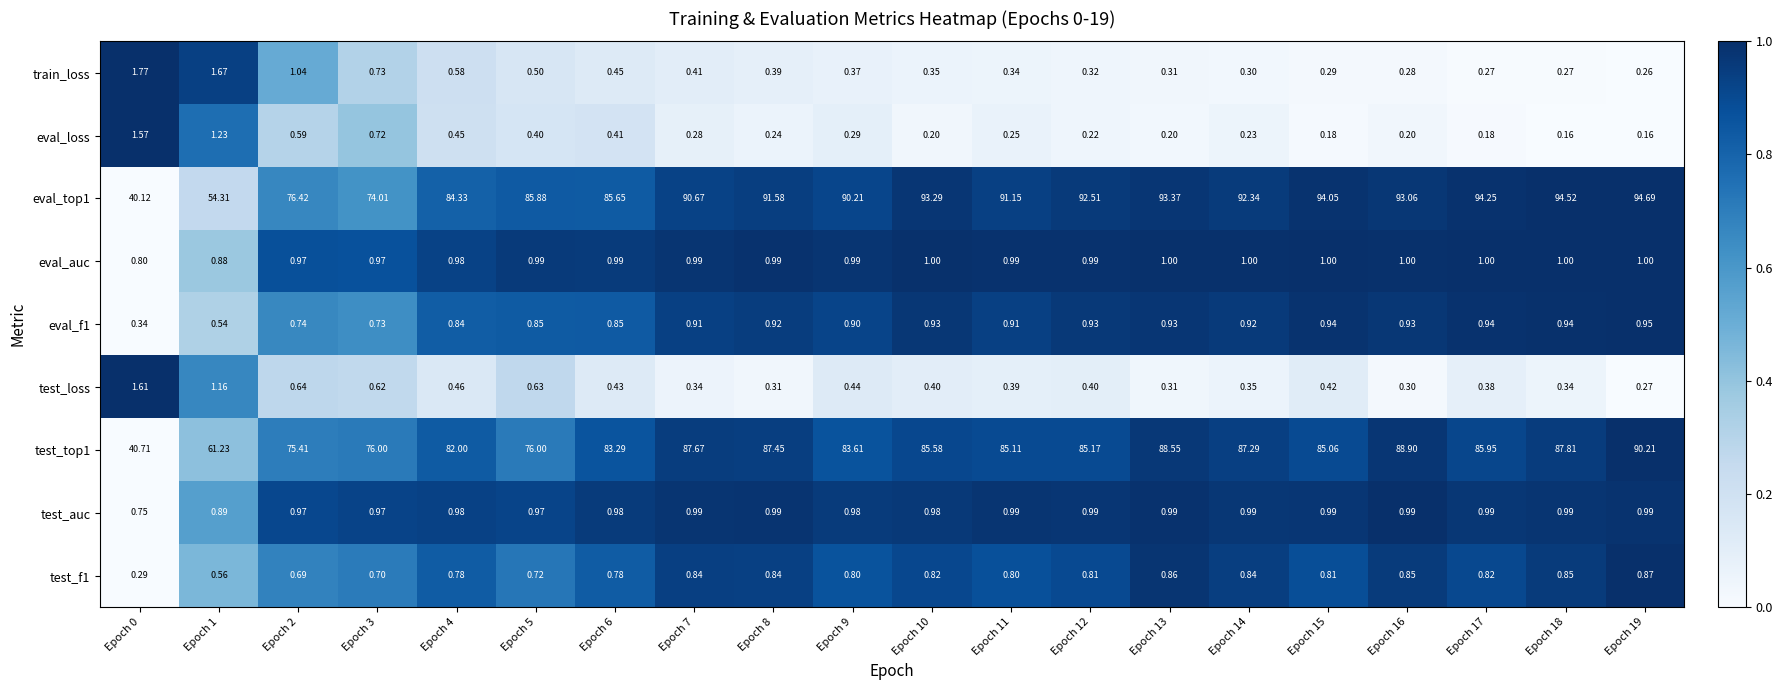

Is the value of test_f1 at Epoch 2 greater than the value of test_auc at Epoch 5?

No